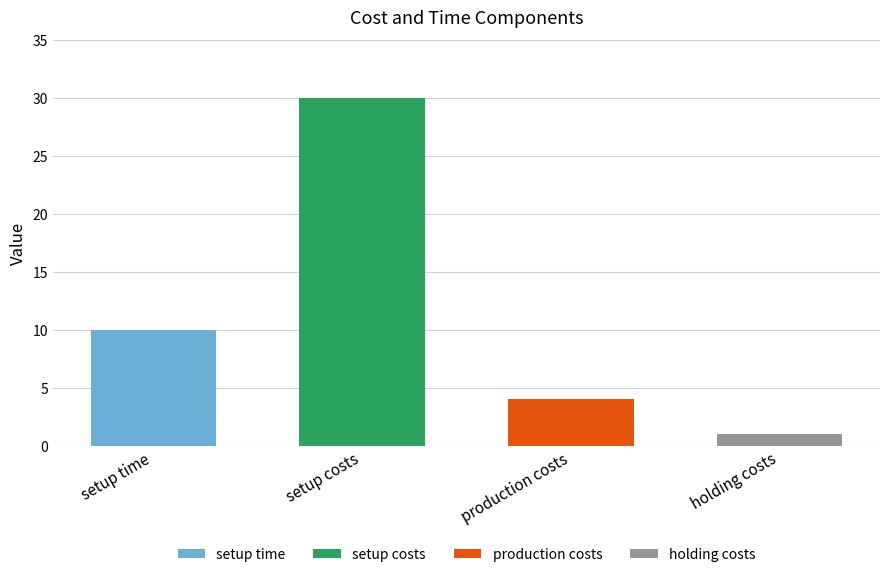

What is the difference between the second highest and minimum values?

9